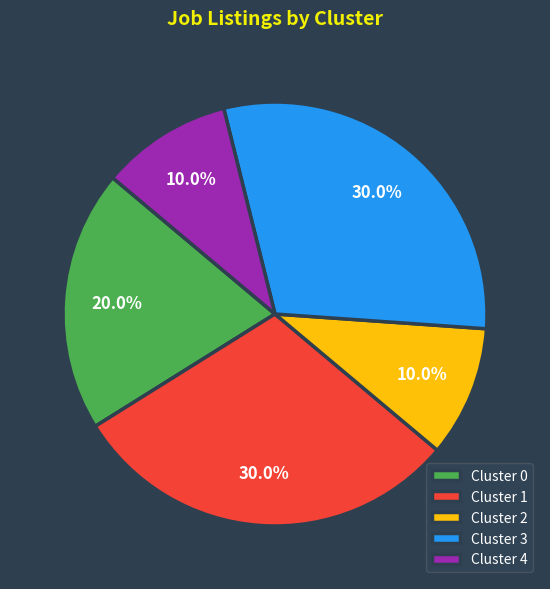

What is the ratio of the value at Cluster 3 to the value at Cluster 4?

3.0